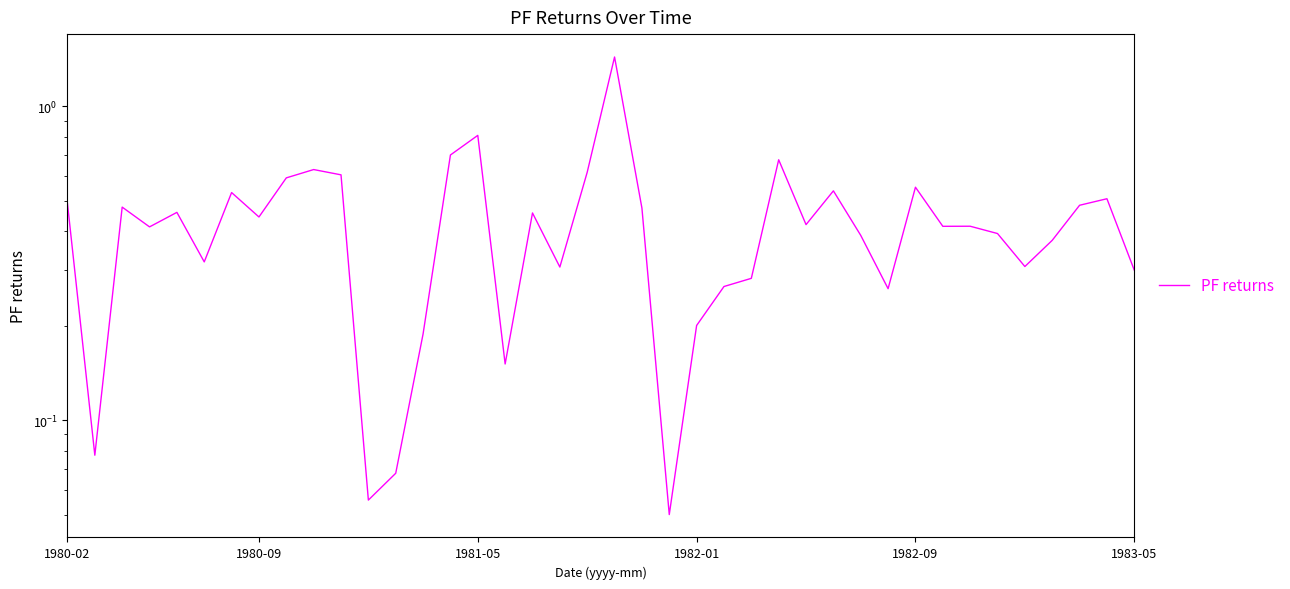

Between 1983-05 and 25, which is larger?

1983-05